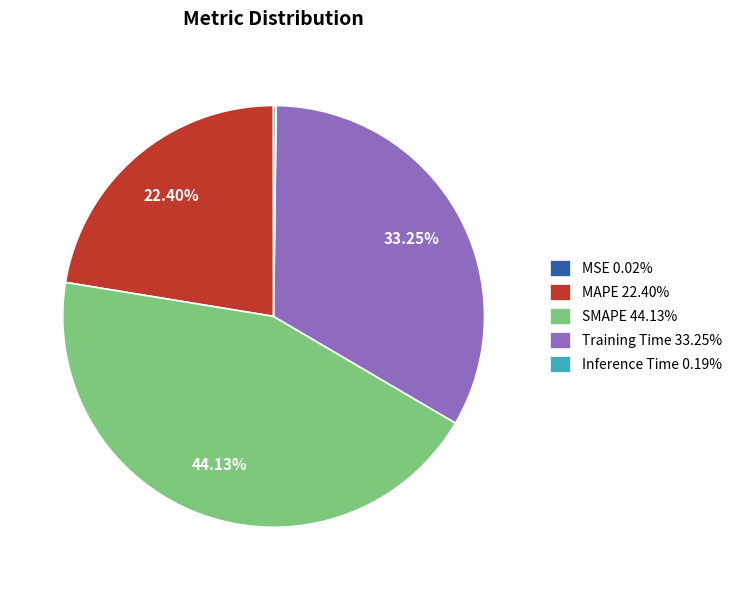

Does SMAPE 44.13% account for over 50% of the chart?

No